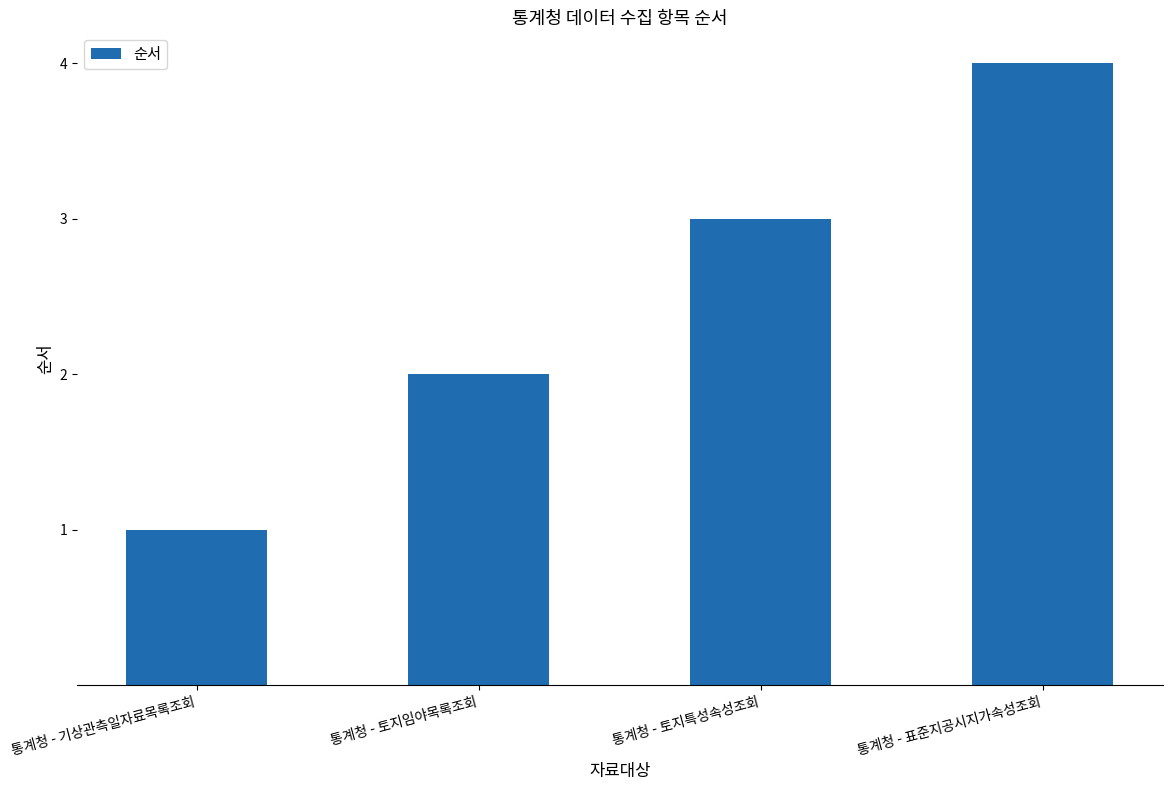

How many bars are there in total?

4